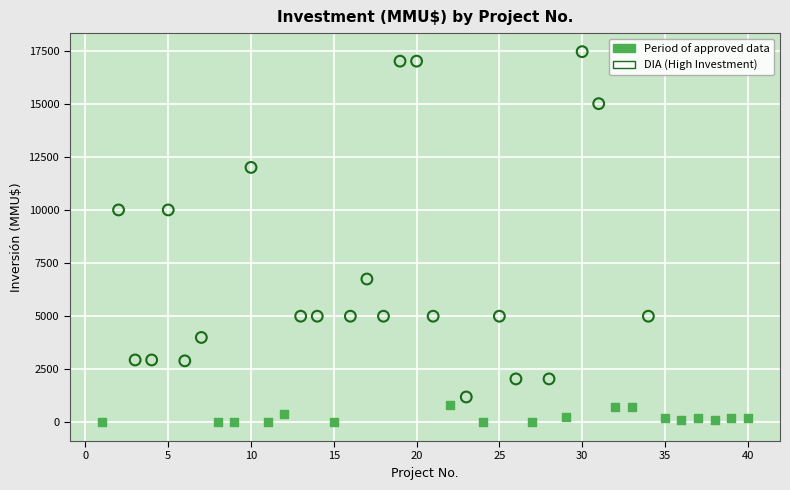

Which series has the largest Y range (max minus min)?

DIA (High Investment)